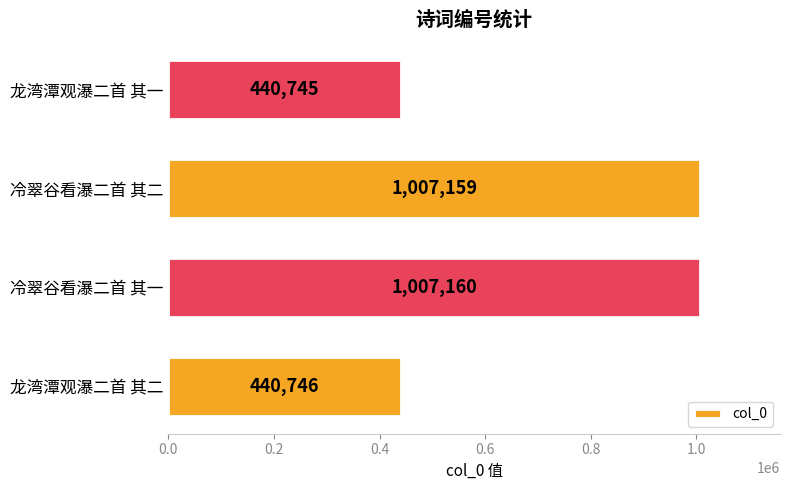

Reading bottom to top, list all the values displayed in this chart.

440746	1007160	1007159	440745